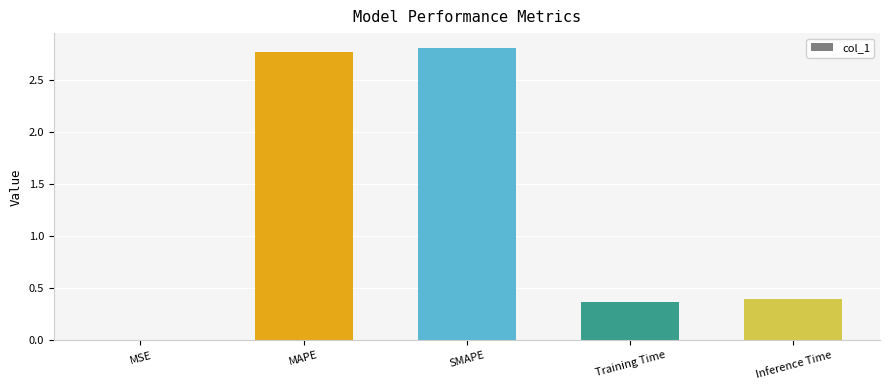

Which has a higher value, MAPE or MSE?

MAPE